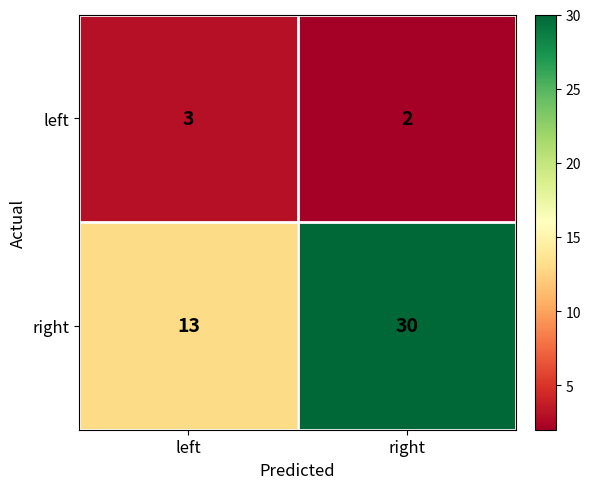

What is the smallest value displayed?

2